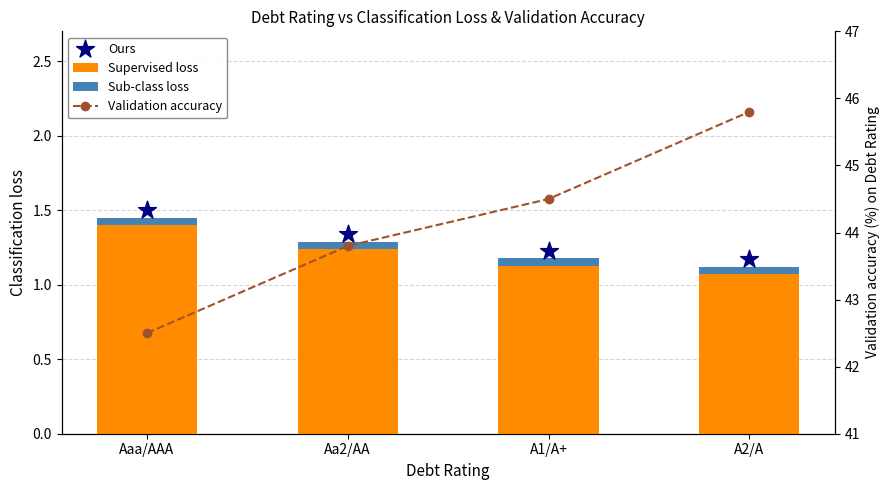

At which category is the sum across all series the highest?

A2/A